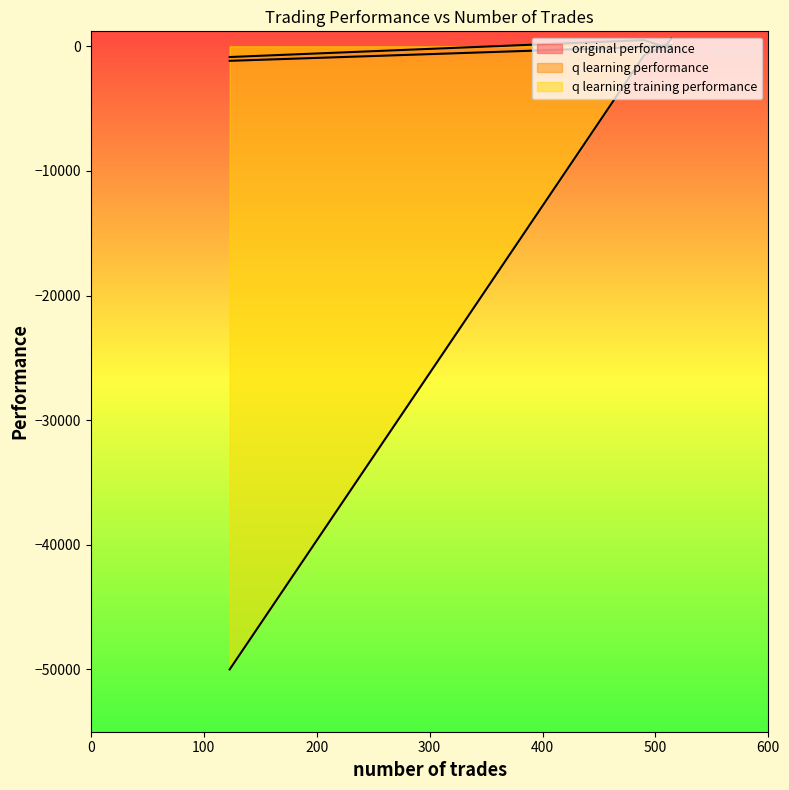

What is the value of the q learning performance point at the 1st from the left?

-117.5